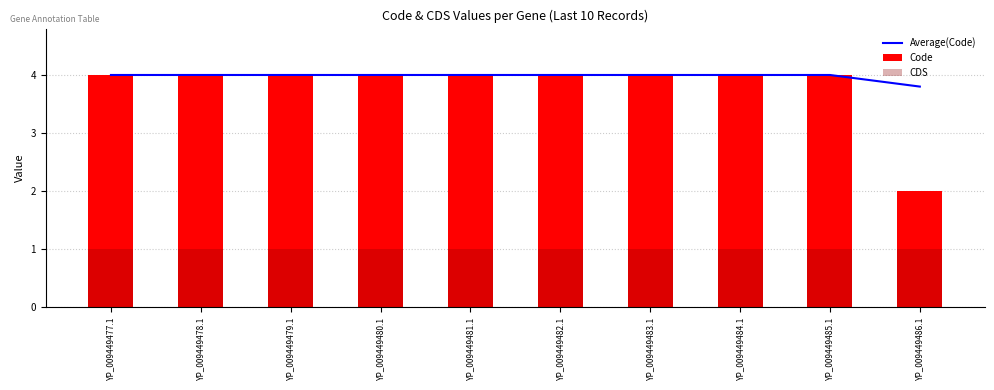

What is the maximum value shown in the chart?

4.0